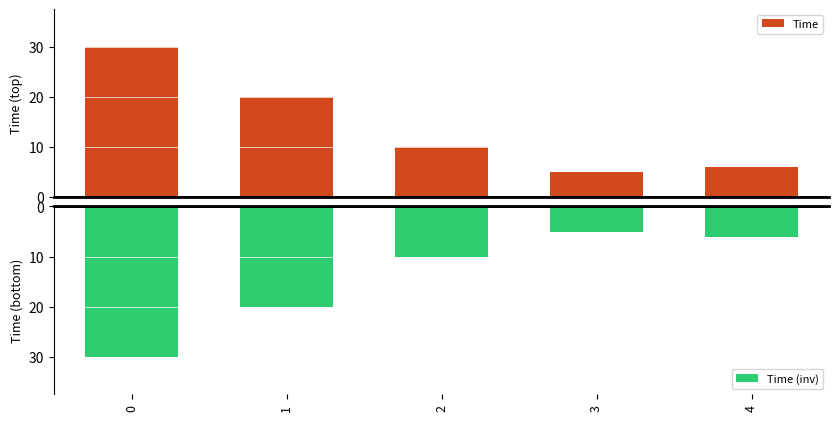

List the series in order of their peak value, lowest first.

Time (inv), Time